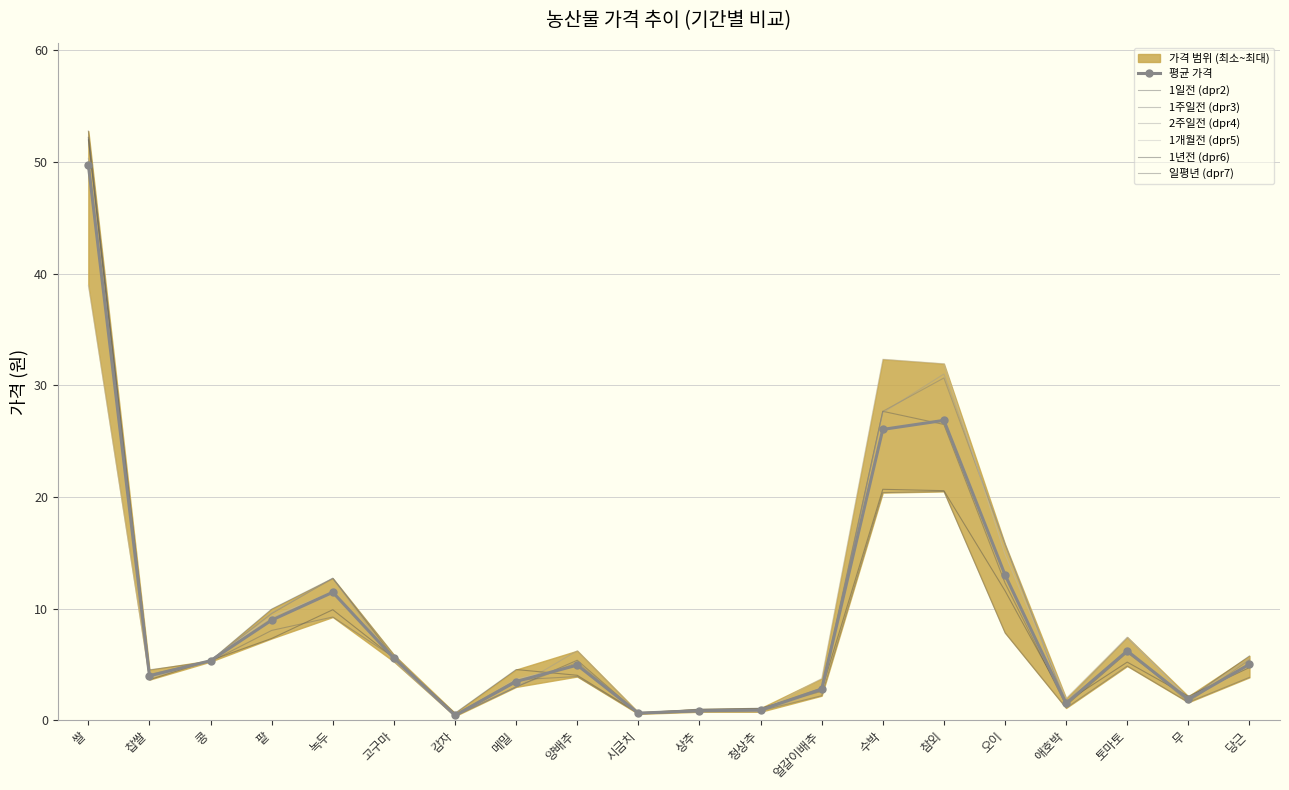

What is the value of the 2주일전 (dpr4) point at the 18th from the left?

7.4